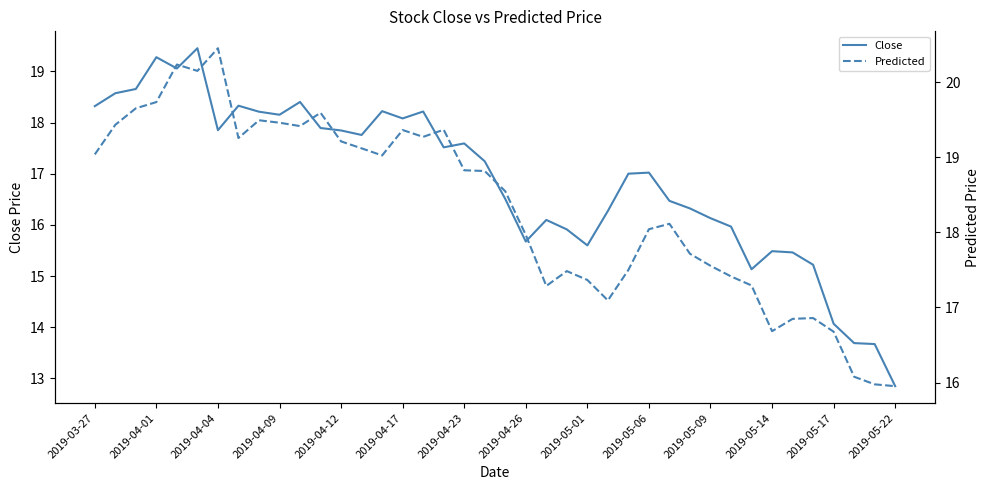

At which label does Close reach its minimum?

2019-05-22